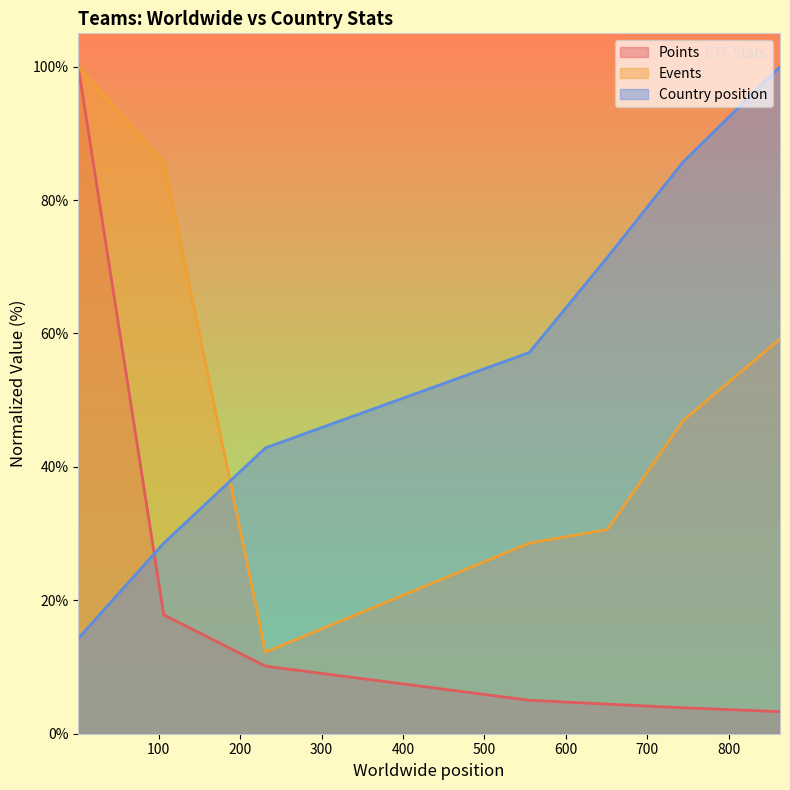

What is the difference between the Events values at 744 and 555?

18.4